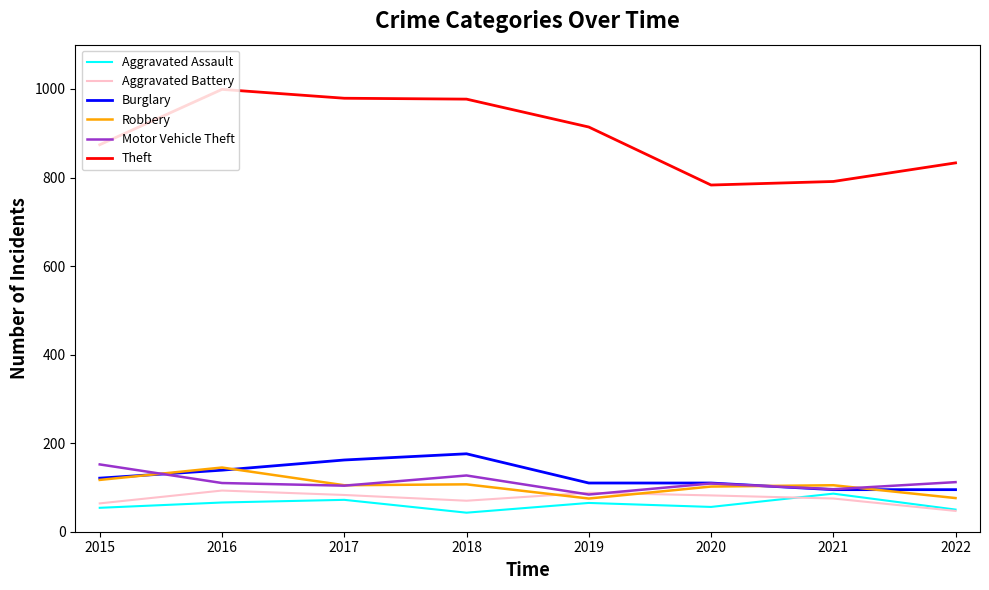

What is the sum of all Aggravated Battery values?

602